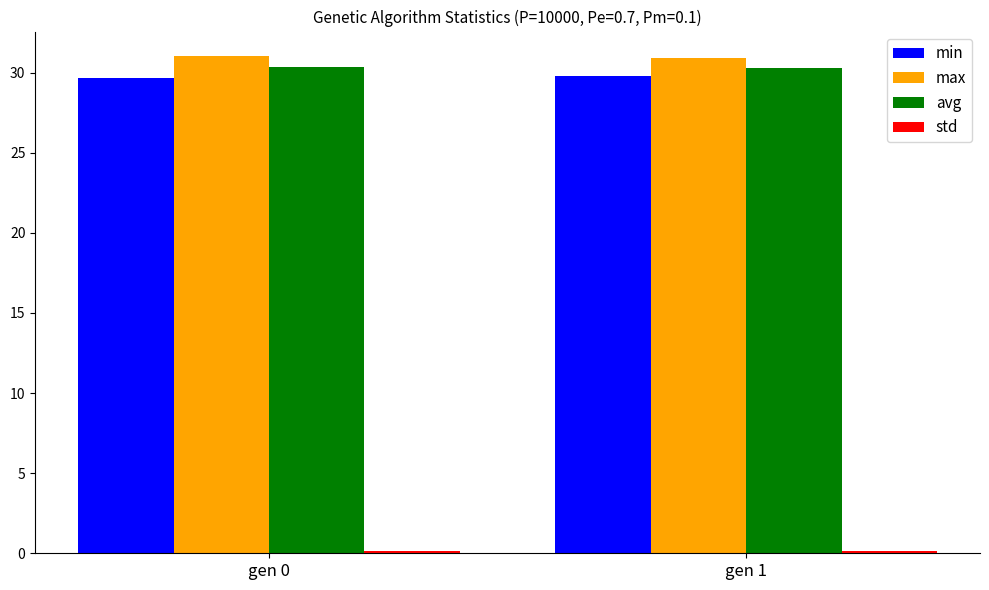

Is the value of avg at gen 0 greater than the value of min at gen 0?

Yes